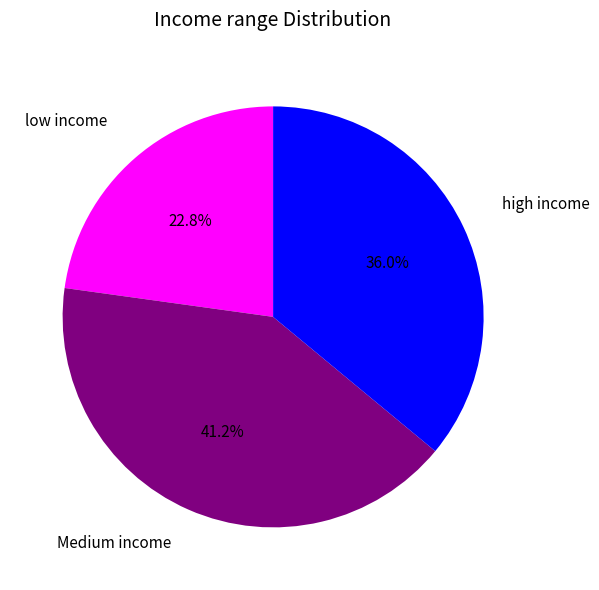

Is there any slice that represents more than half of the pie?

No